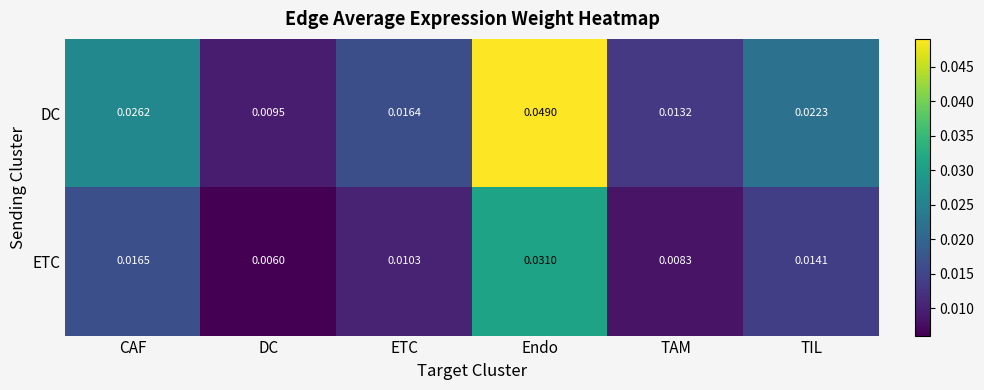

At TAM, list the series in order from smallest to largest.

ETC, DC